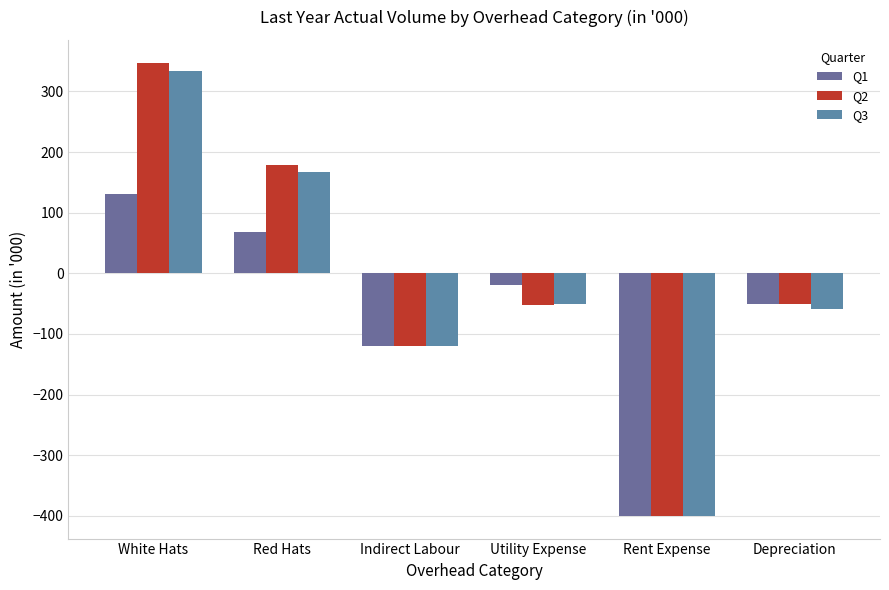

What is the total value across all series at Utility Expense?

-122.6